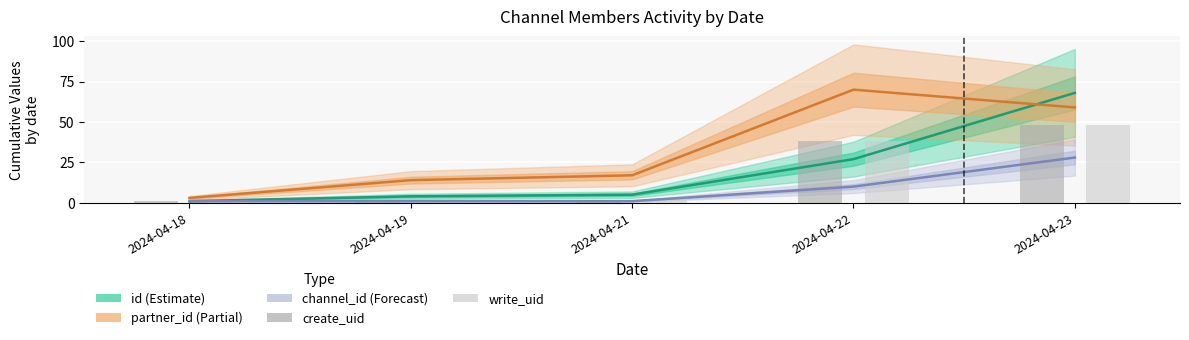

The value of channel_id at 2024-04-23 is 47. True or false?

False